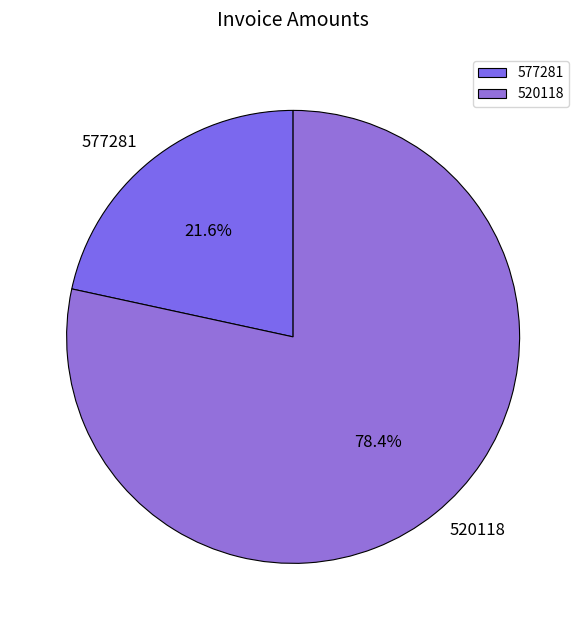

Which slice is the smallest?

577281